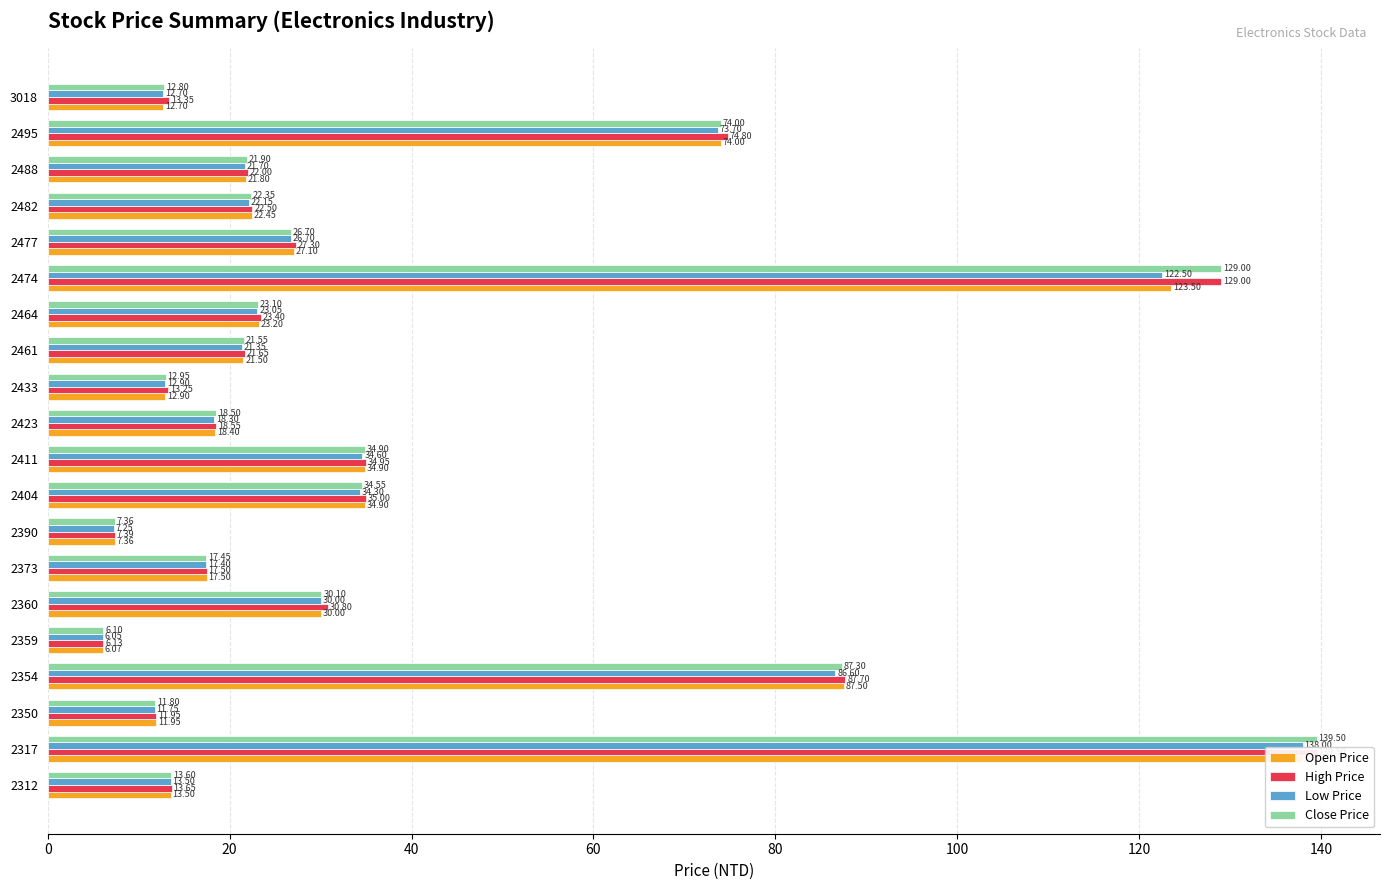

What is the approximate value of Low Price at 2350?

11.8